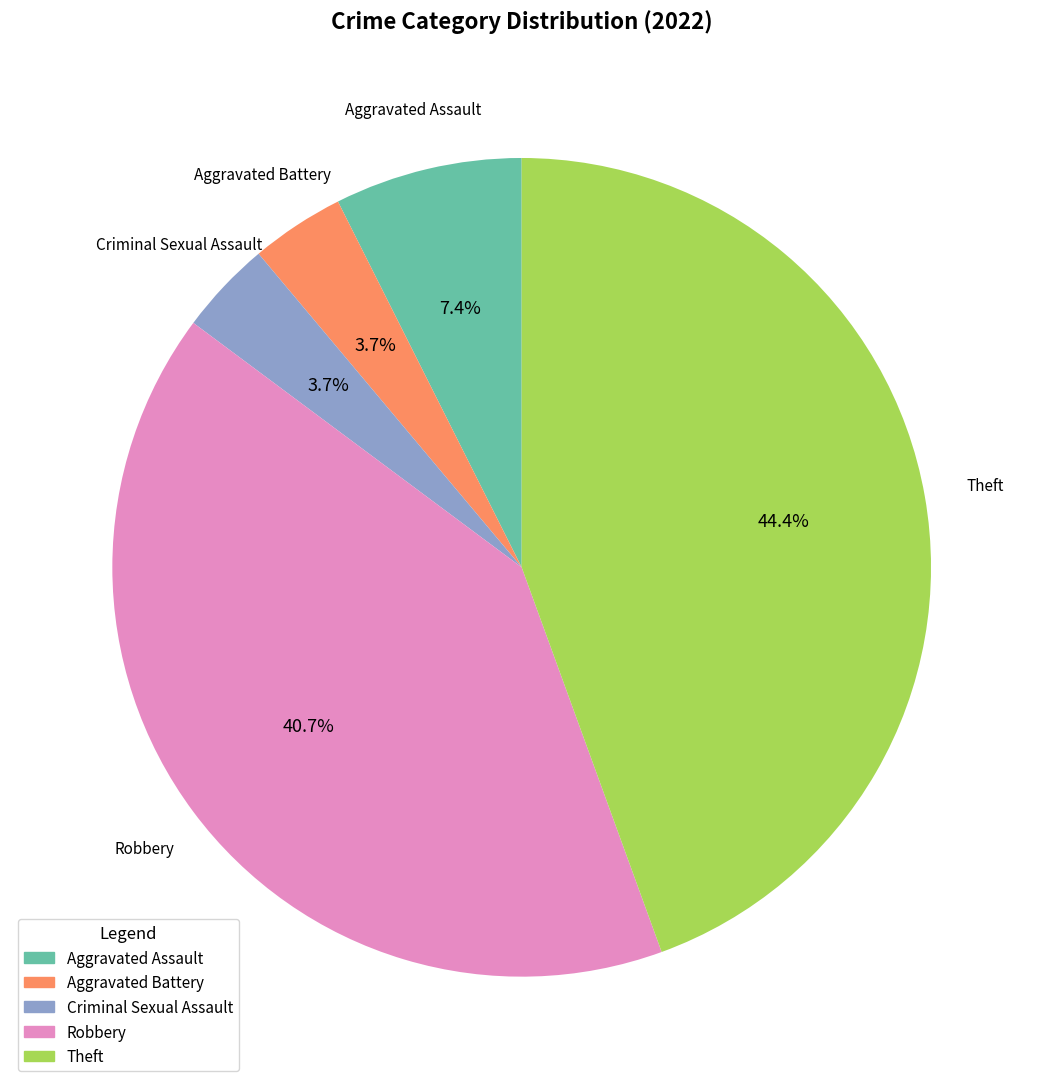

To the nearest percent, what portion does Criminal Sexual Assault represent?

4%